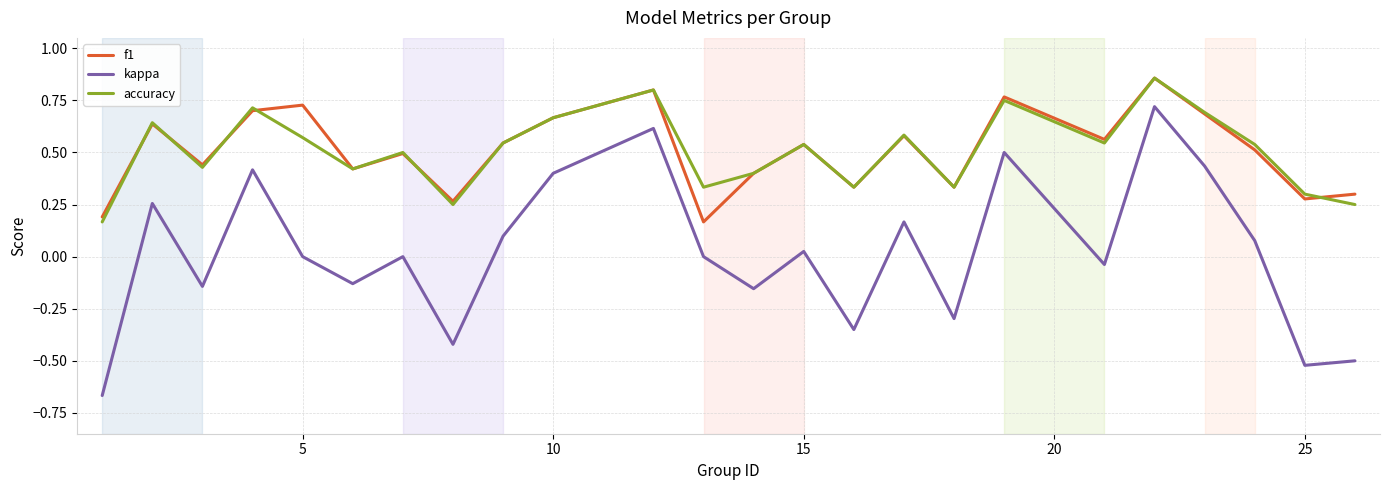

Which series has the widest spread of values?

kappa